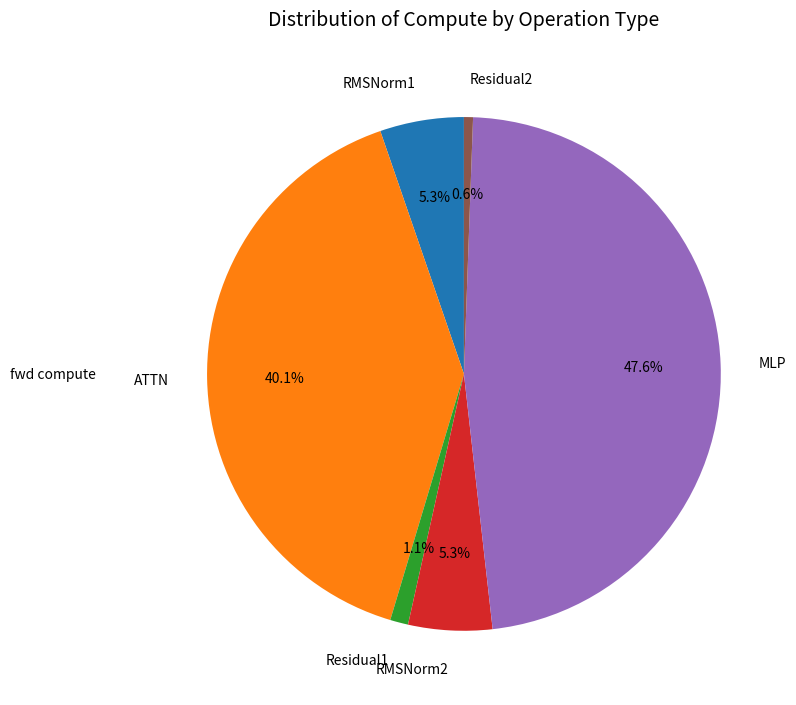

Does Residual1 account for over 50% of the chart?

No